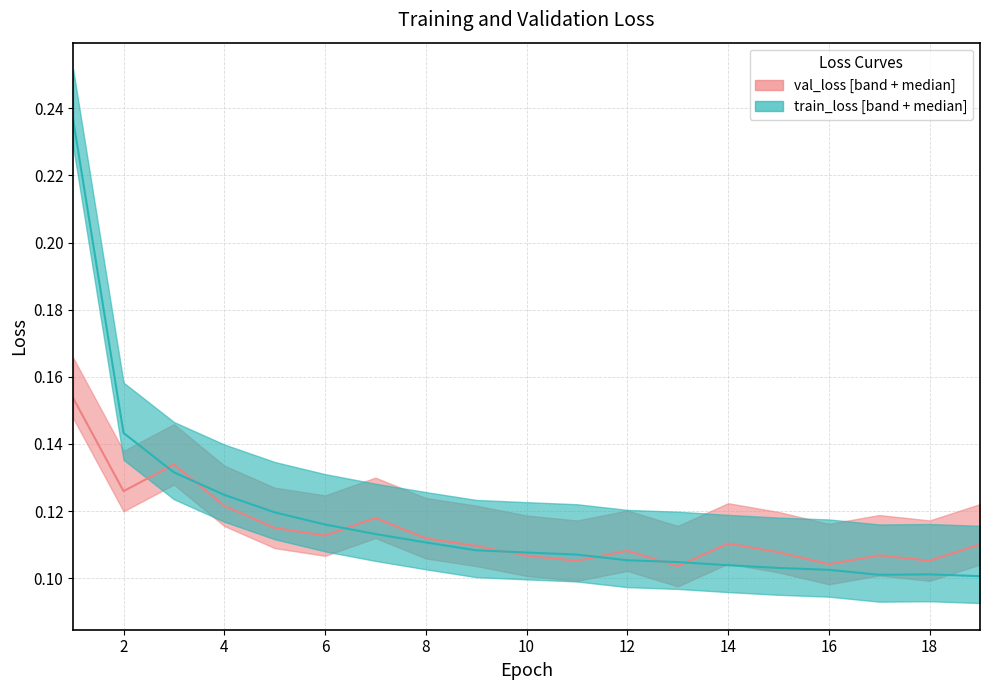

Reading left to right, list all the values displayed in this chart.

val_loss: 0.2	0.1	0.1	0.1	0.1	0.1	0.1	0.1	0.1	0.1	0.1	0.1	0.1	0.1	0.1	0.1	0.1	0.1	0.1
train_loss: 0.2	0.1	0.1	0.1	0.1	0.1	0.1	0.1	0.1	0.1	0.1	0.1	0.1	0.1	0.1	0.1	0.1	0.1	0.1